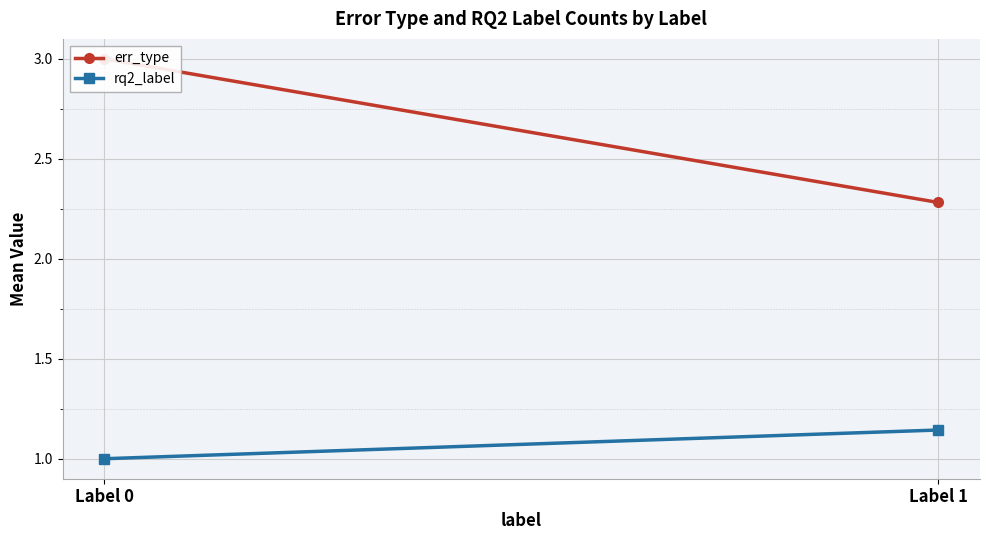

At how many categories does at least one series exceed 1?

2